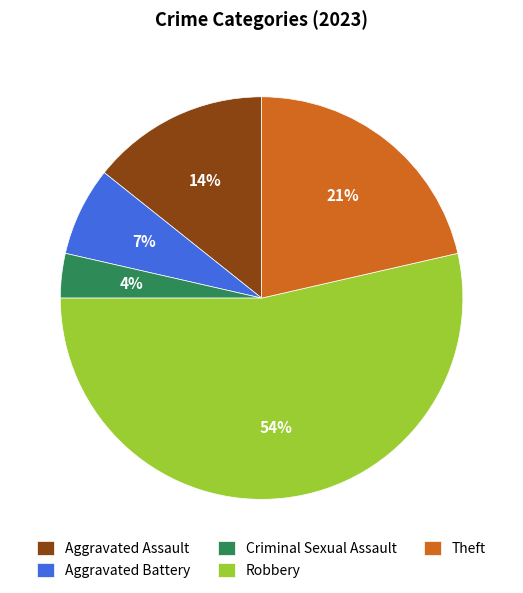

What is the ratio of the value at Aggravated Assault to the value at Robbery?

0.3